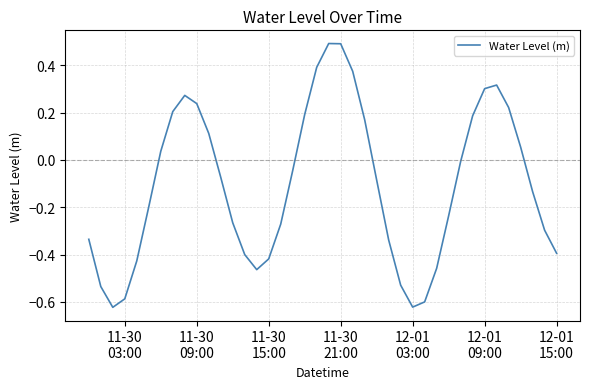

What is the greatest value displayed?

0.5